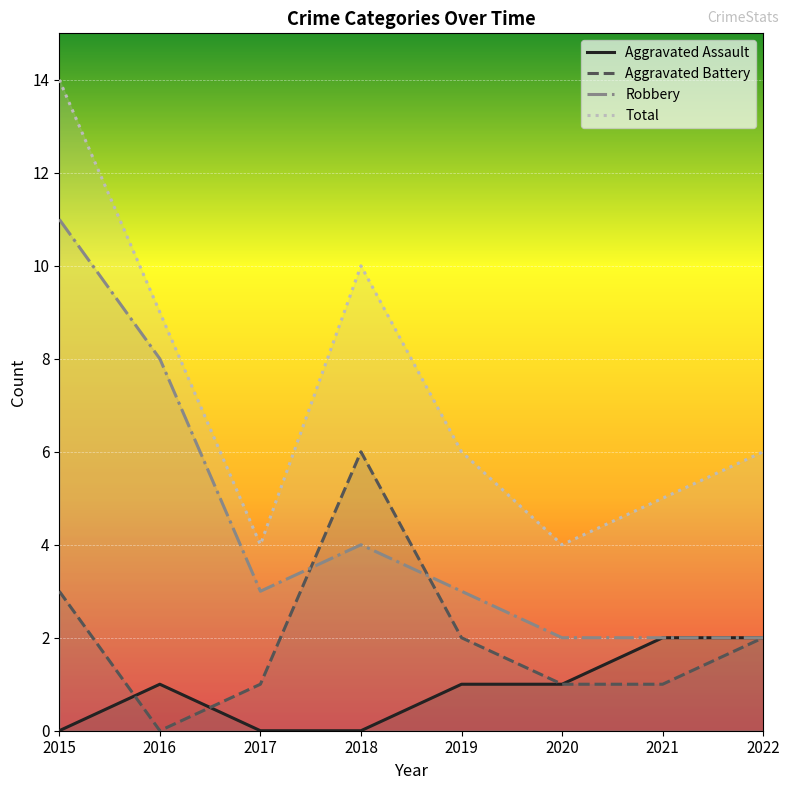

Where is the first local minimum for Total?

2017